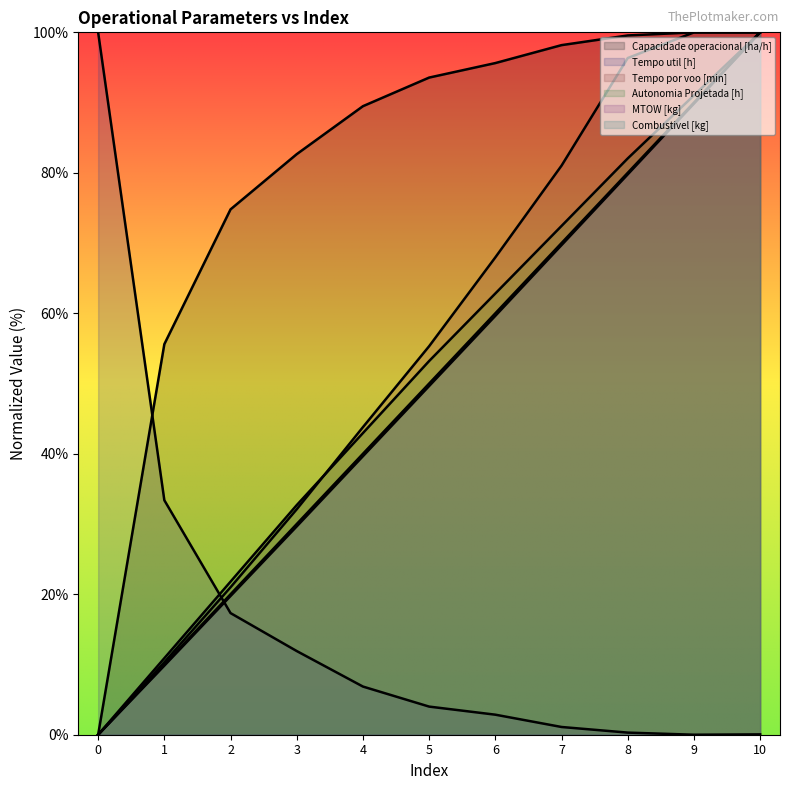

Does the chart have visible grid lines?

No